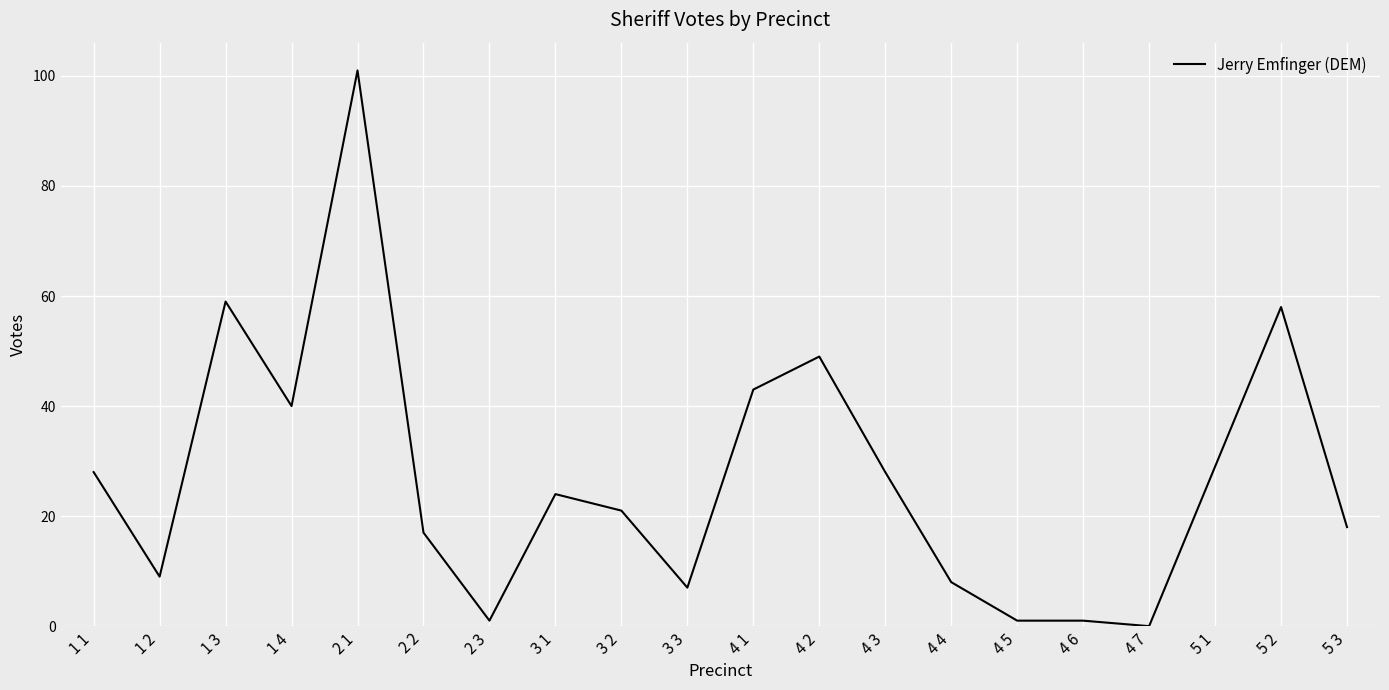

The chart shows a value of 1 at 2 3. True or false?

True